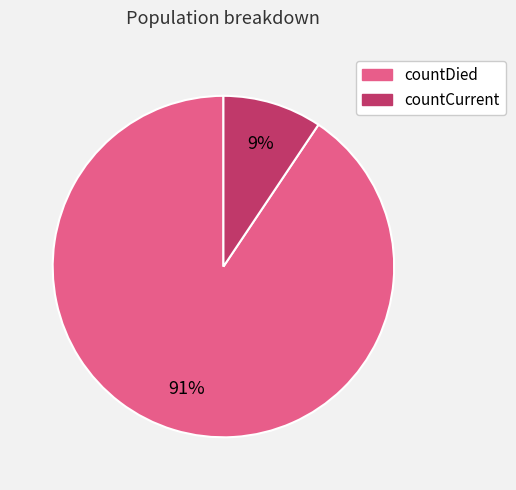

To the nearest percent, what is the average slice percentage?

50%